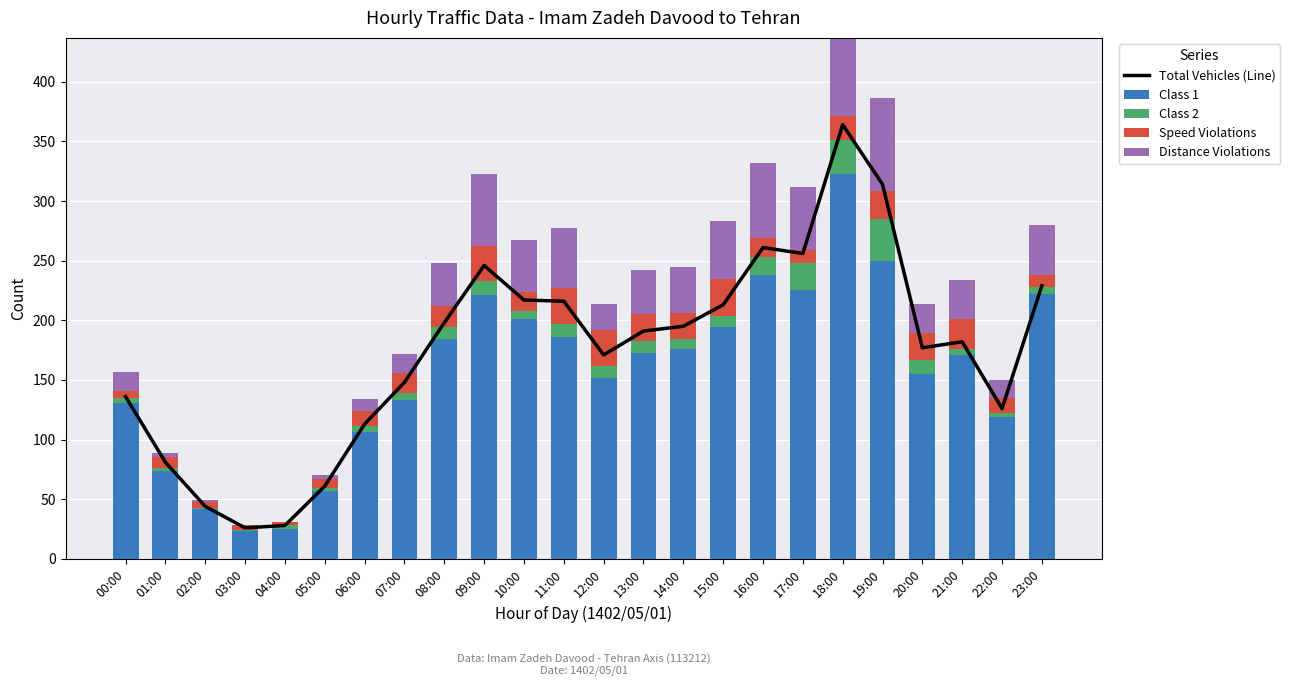

What is the difference between the Speed Violations values at 11:00 and 03:00?

26